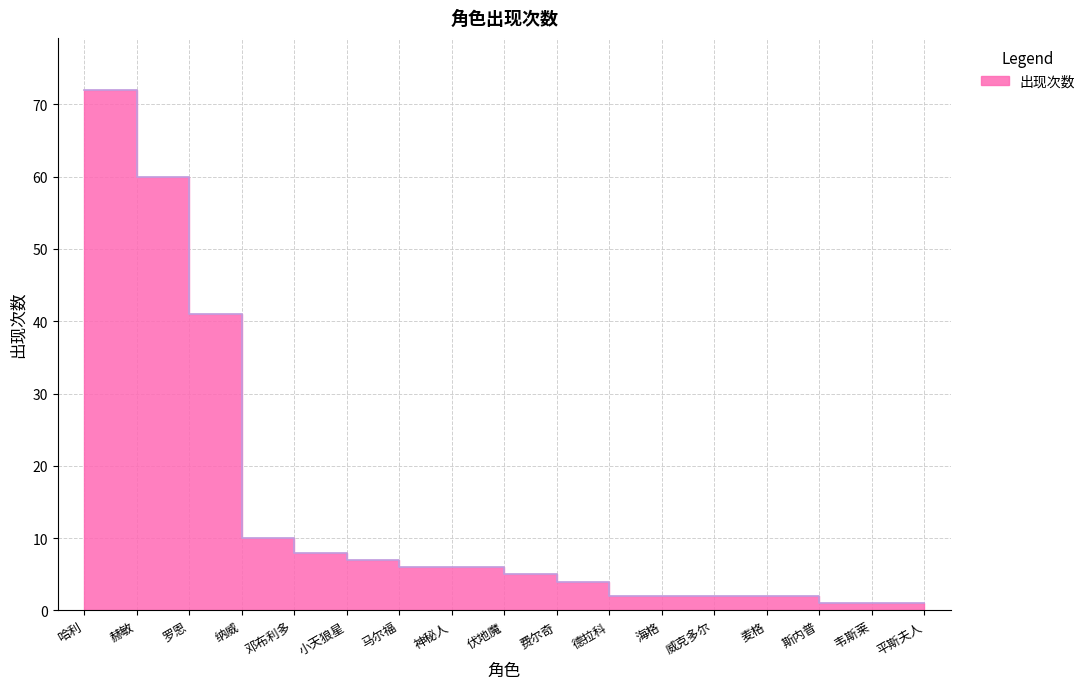

What is the smallest value displayed?

1